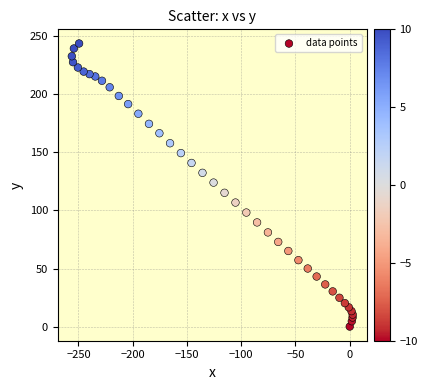

What Y value in the scatter plot is closest to 121?

124.0